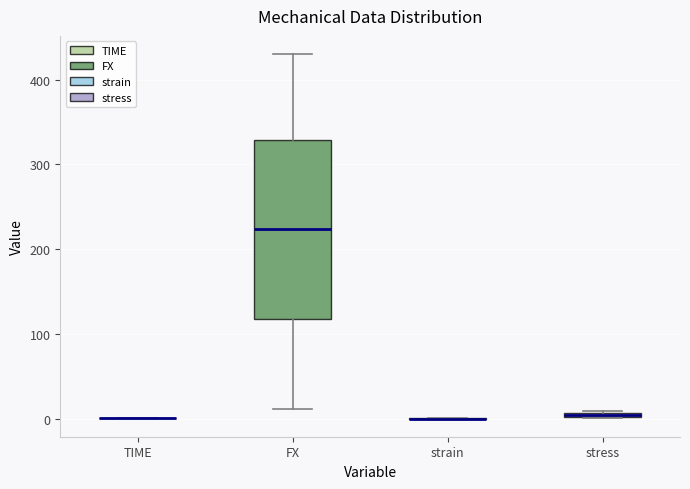

Comparing the boxes themselves (not the whiskers), which one is the tallest?

FX